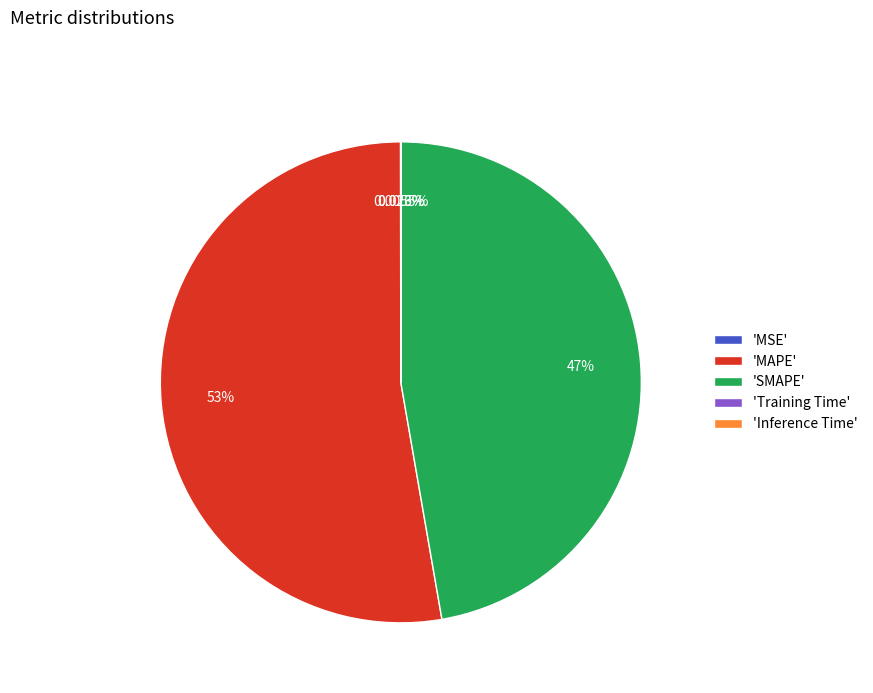

To the nearest percent, what is the difference between the largest and smallest slice percentages?

53%